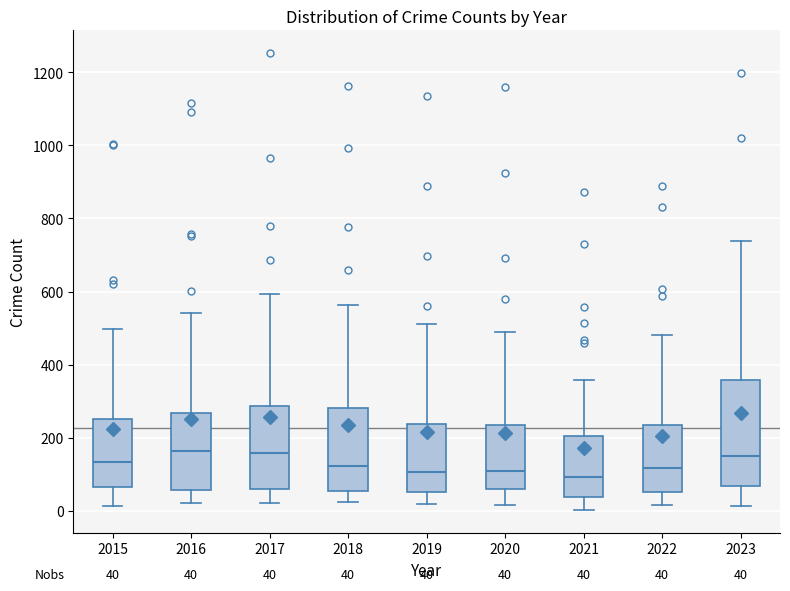

Which box is the tallest, from its lower edge to its upper edge?

2023